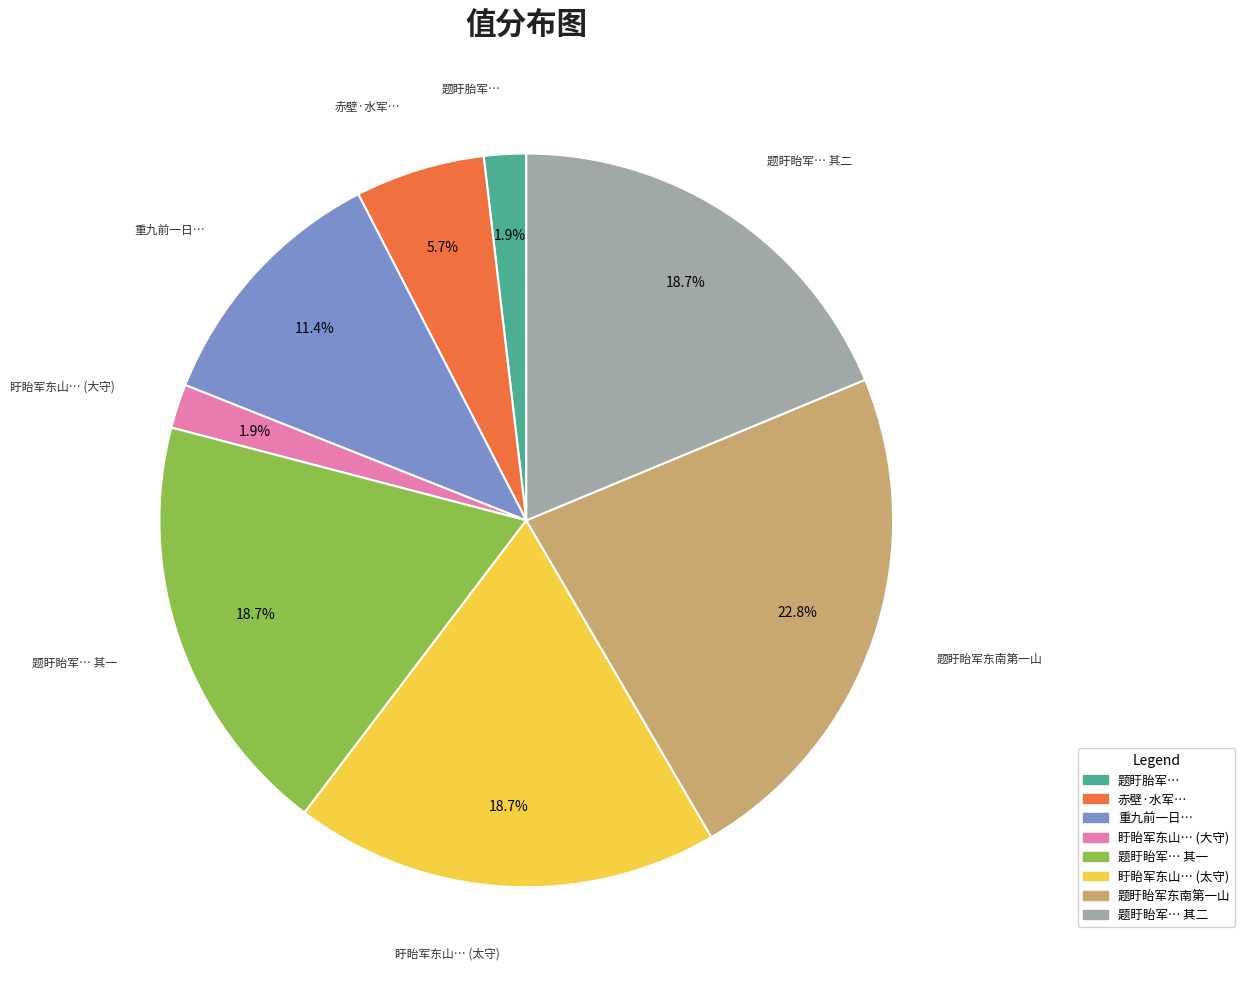

Is there a majority slice in this chart?

No